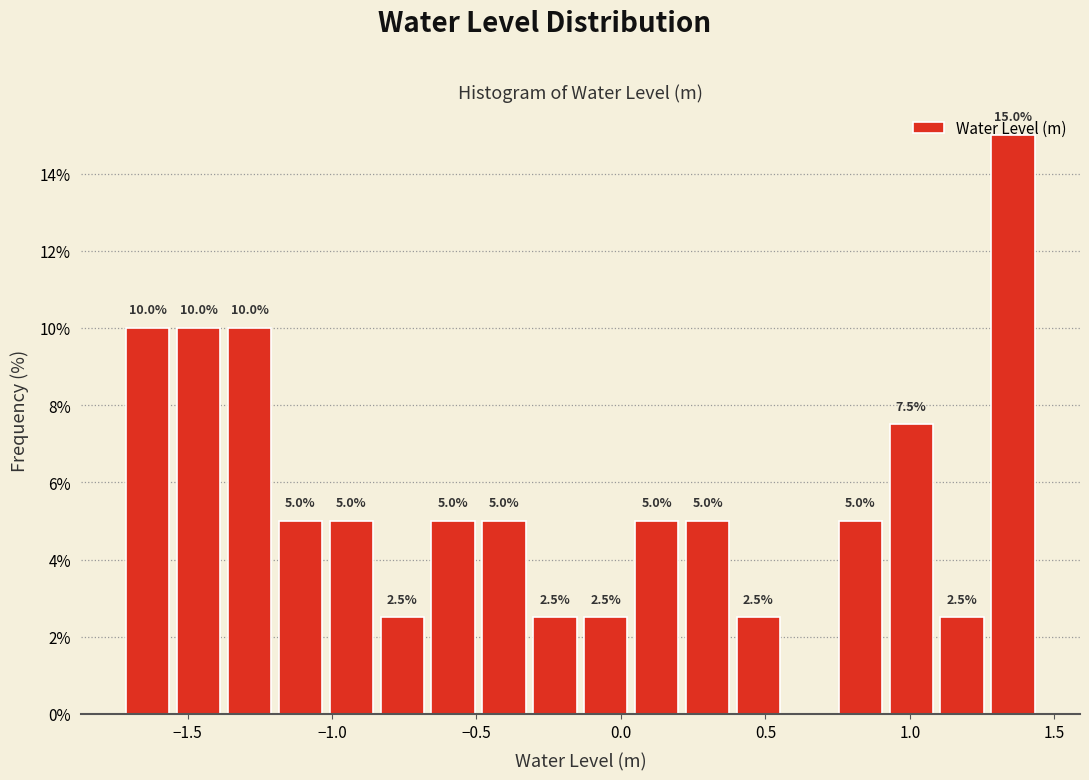

Around what value on the x-axis is the tallest bar? Give the approximate position of its centre, as read against the axis.

1.35